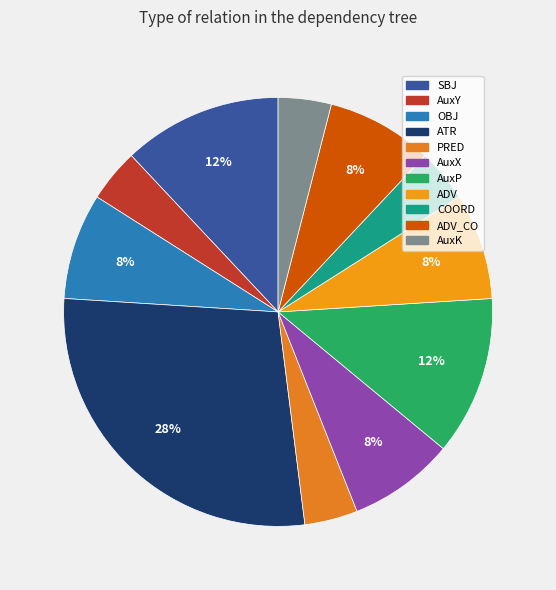

Rank the categories by value from highest to lowest.

ATR, SBJ, AuxP, OBJ, AuxX, ADV, ADV_CO, AuxY, PRED, COORD, AuxK